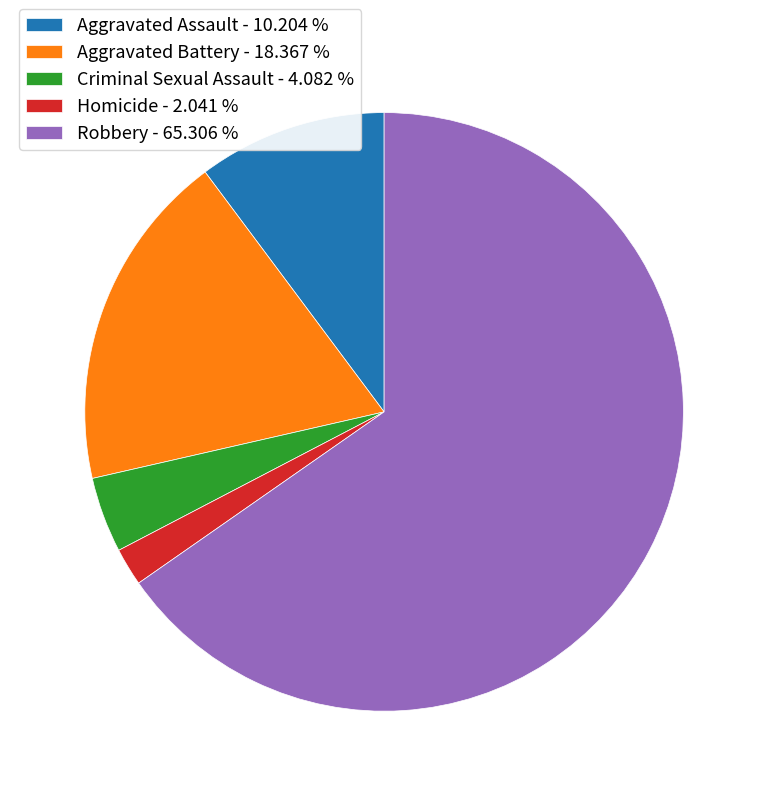

Between Homicide - 2.041 % and Criminal Sexual Assault - 4.082 %, which is larger?

Criminal Sexual Assault - 4.082 %